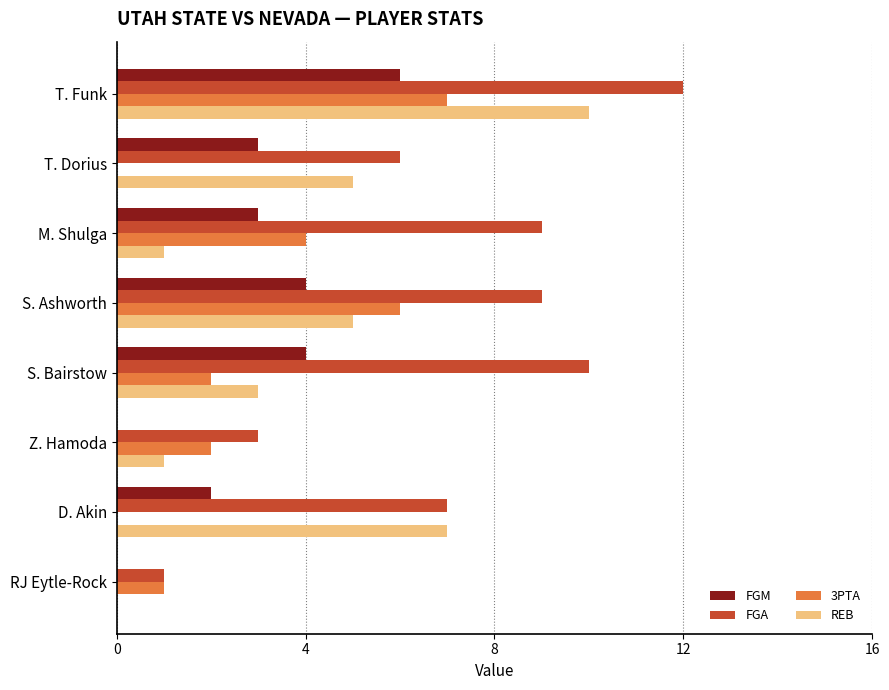

Is it true that FGM equals 9 at T. Funk?

False